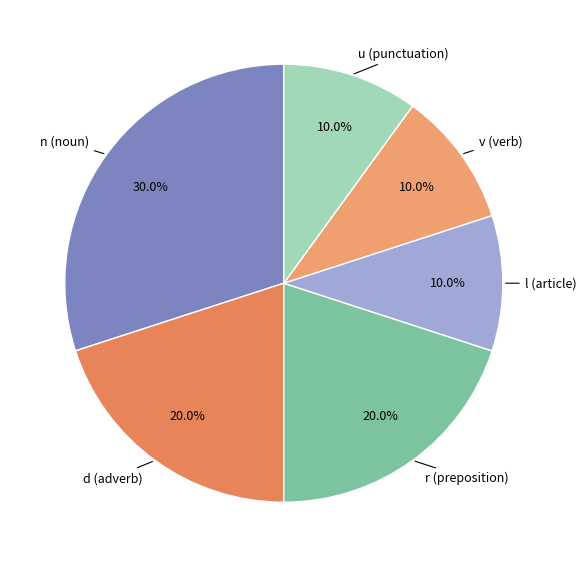

How much of the chart is everything except u (punctuation)?

90.0%